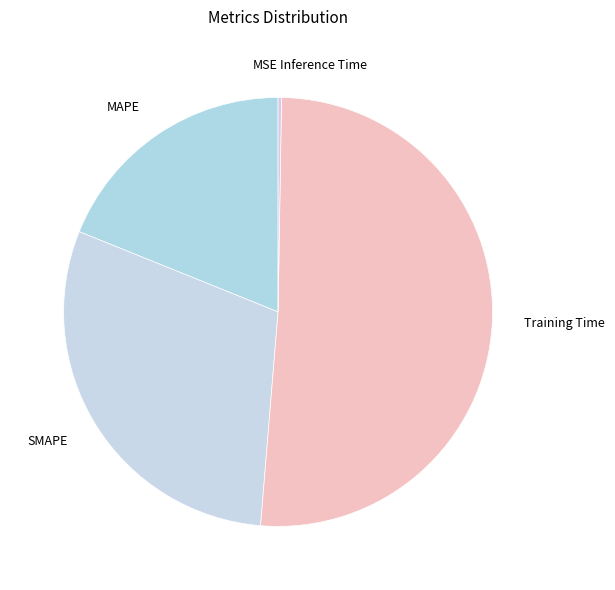

Does SMAPE account for over 50% of the chart?

No